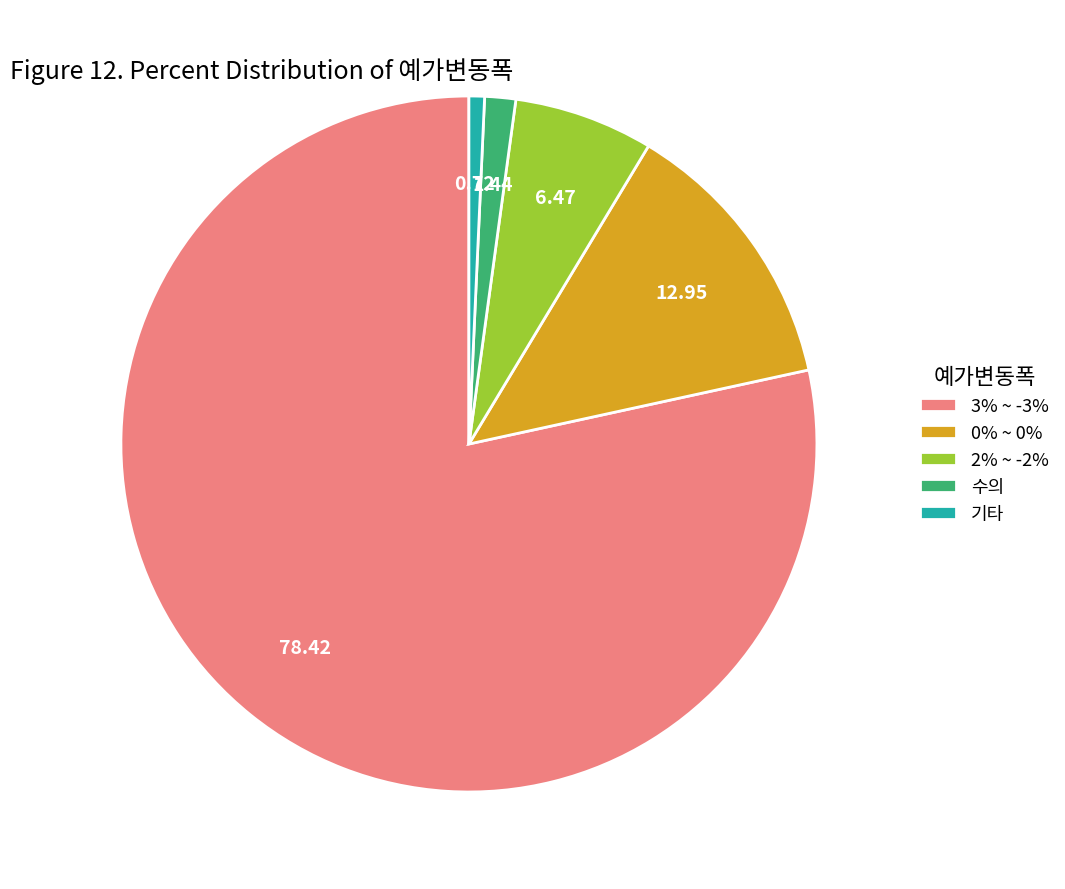

Rank the categories by value from highest to lowest.

3% ~ -3%, 0% ~ 0%, 2% ~ -2%, 수의, 기타